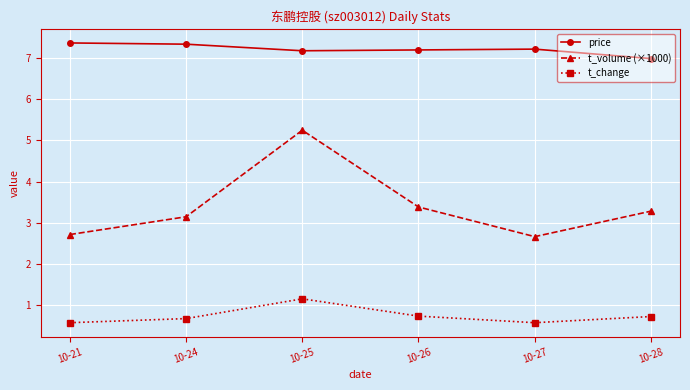

True or false: t_change and price cross at least once.

False